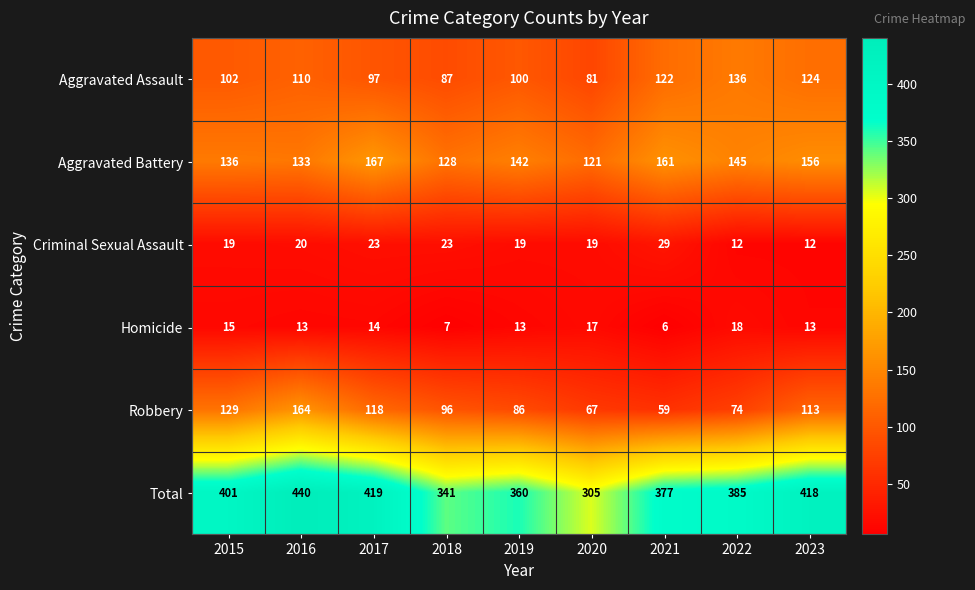

List the series in order of their peak value, lowest first.

Homicide, Criminal Sexual Assault, Aggravated Assault, Robbery, Aggravated Battery, Total